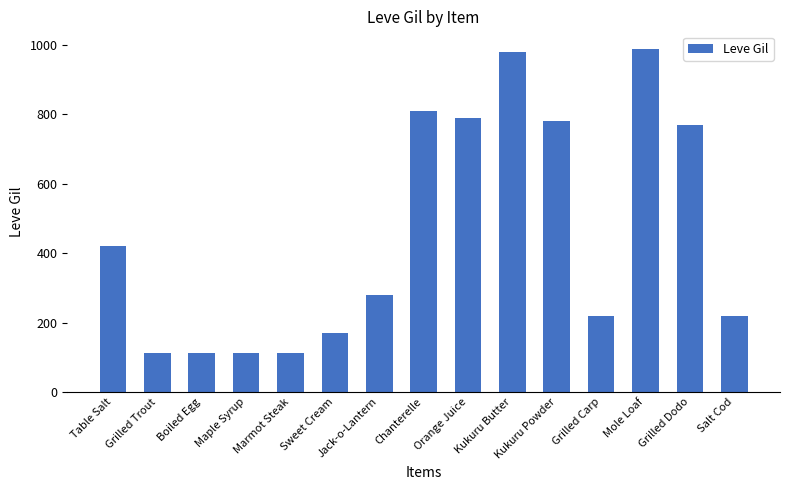

At which label does the data first exceed 280?

Table Salt